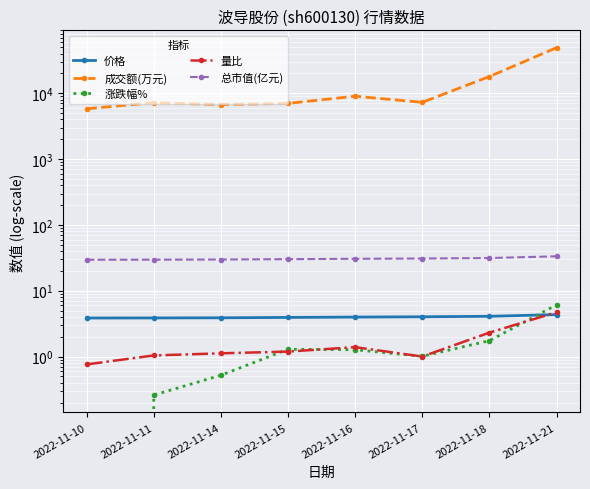

Reading right to left, what are all the values shown in this chart?

价格: 2022-11-21=4.3	2022-11-18=4.1	2022-11-17=4.0	2022-11-16=4.0	2022-11-15=3.9	2022-11-14=3.9	2022-11-11=3.9	2022-11-10=3.9
成交额(万元): 2022-11-21=49225.0	2022-11-18=17947.0	2022-11-17=7279.0	2022-11-16=9015.0	2022-11-15=7028.0	2022-11-14=6739.0	2022-11-11=7196.0	2022-11-10=5814.0
涨跌幅%: 2022-11-21=6.1	2022-11-18=1.7	2022-11-17=1.0	2022-11-16=1.3	2022-11-15=1.3	2022-11-14=0.5	2022-11-11=0.3	2022-11-10=0.0
量比: 2022-11-21=4.7	2022-11-18=2.3	2022-11-17=1.0	2022-11-16=1.4	2022-11-15=1.2	2022-11-14=1.1	2022-11-11=1.0	2022-11-10=0.8
总市值(亿元): 2022-11-21=33.3	2022-11-18=31.4	2022-11-17=30.9	2022-11-16=30.6	2022-11-15=30.2	2022-11-14=29.8	2022-11-11=29.6	2022-11-10=29.6